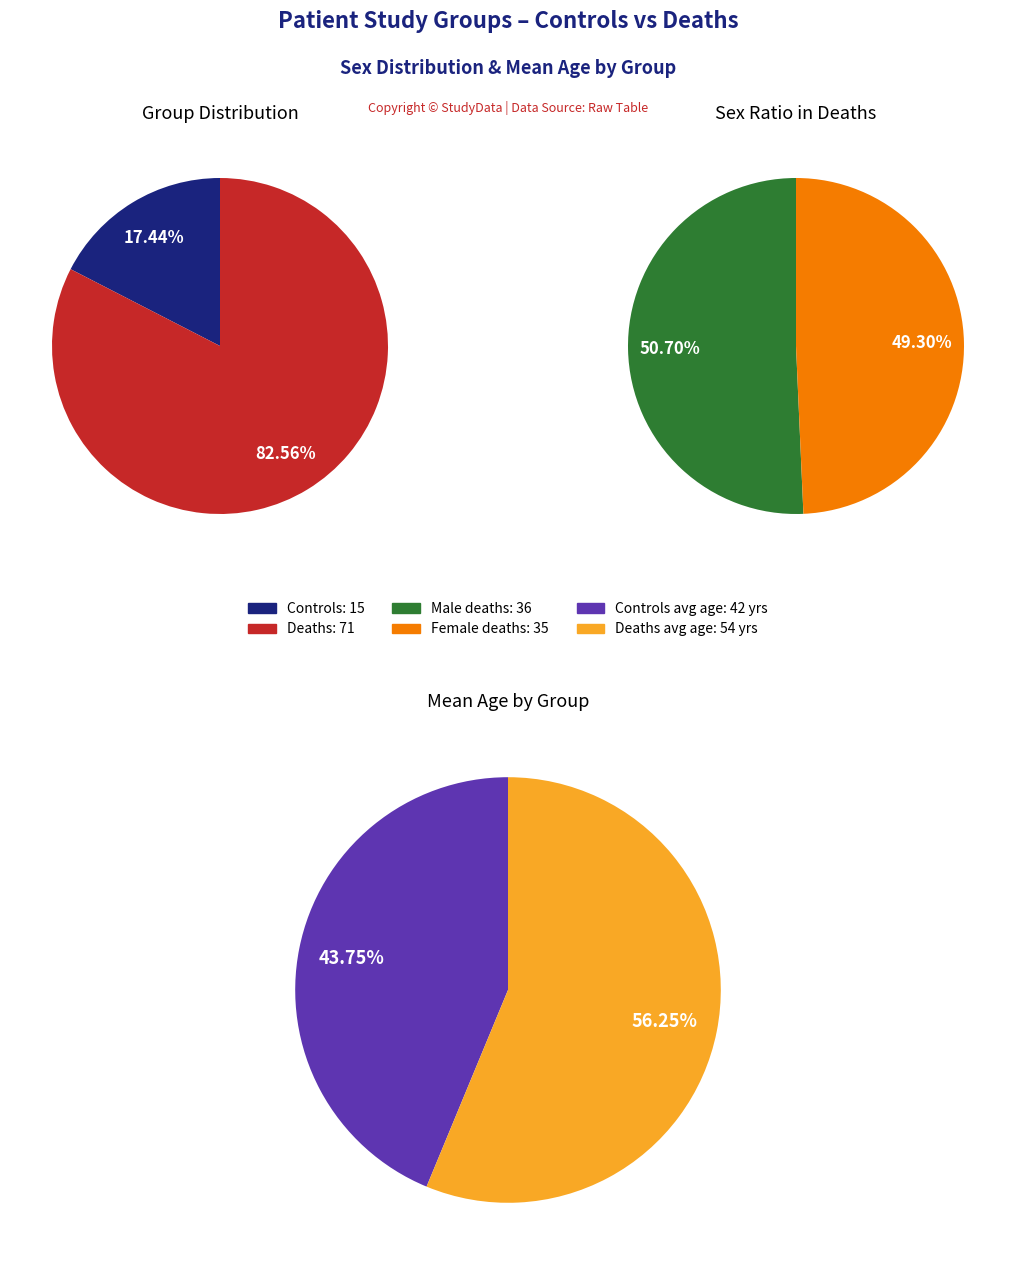

Is there any slice that represents more than half of the pie?

Yes